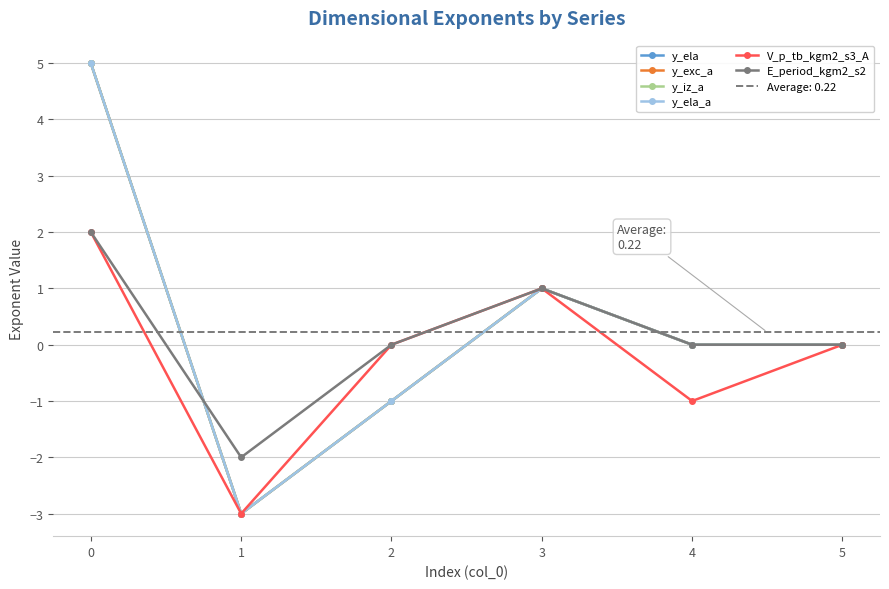

Which series has the widest spread of values?

y_ela